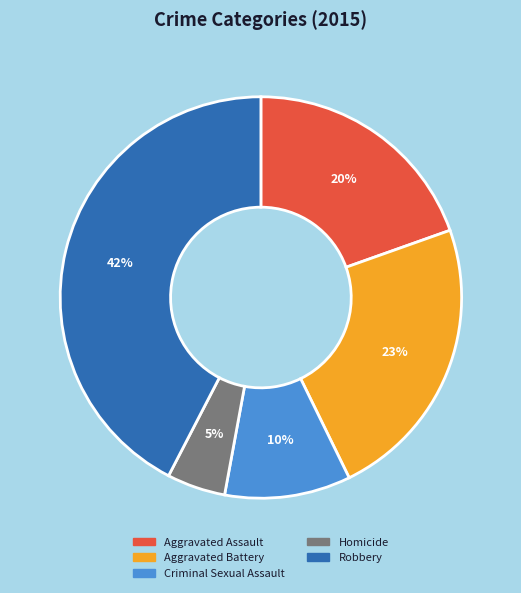

The Robbery slice represents 54% of the pie. True or false?

False